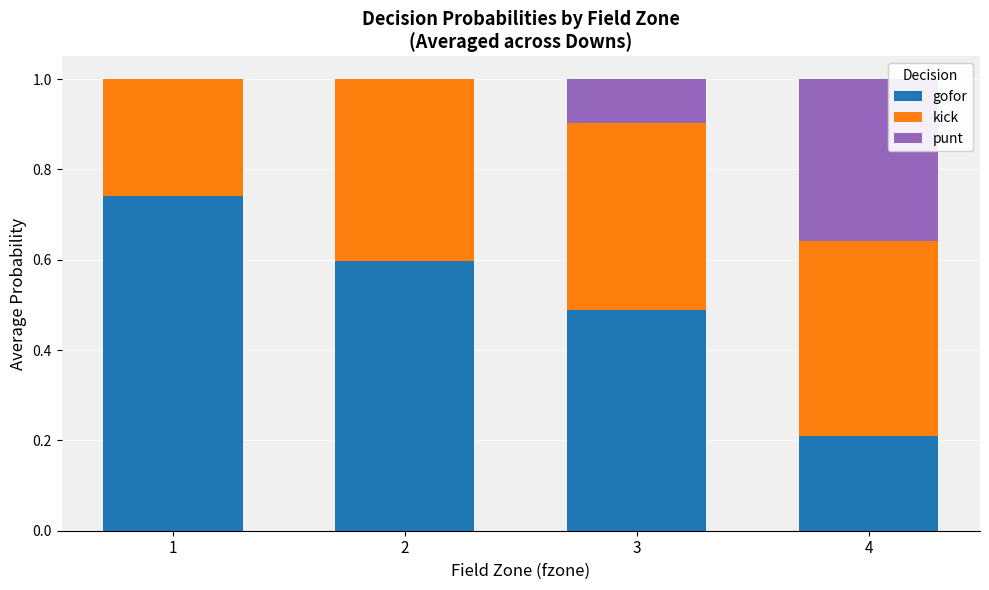

What is the total value across all series at 4?

1.0